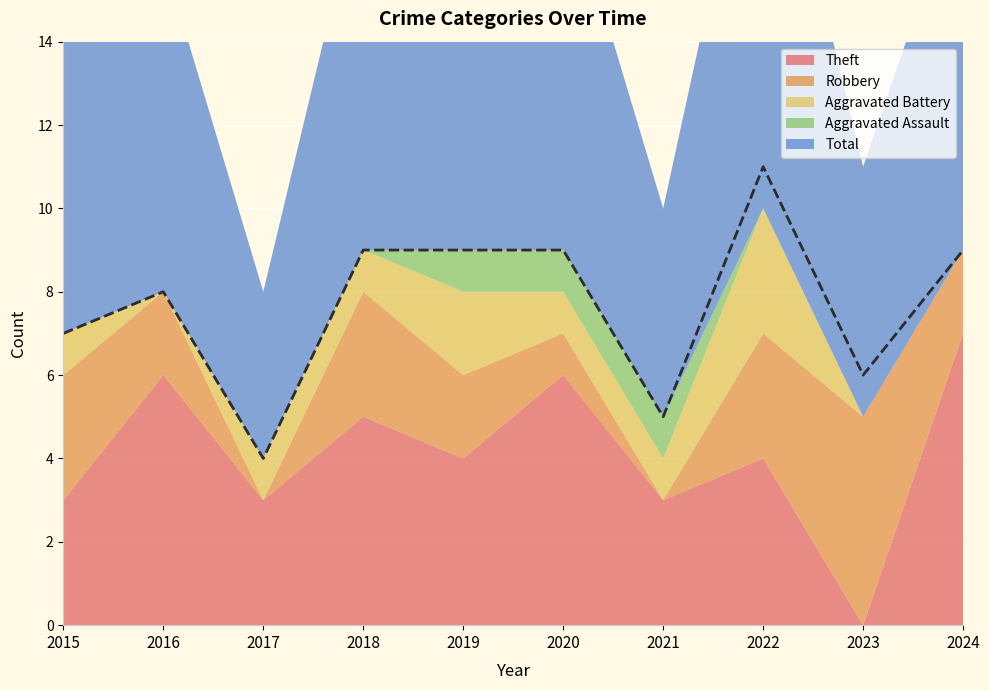

At which category does the chart reach its peak across all series?

2022